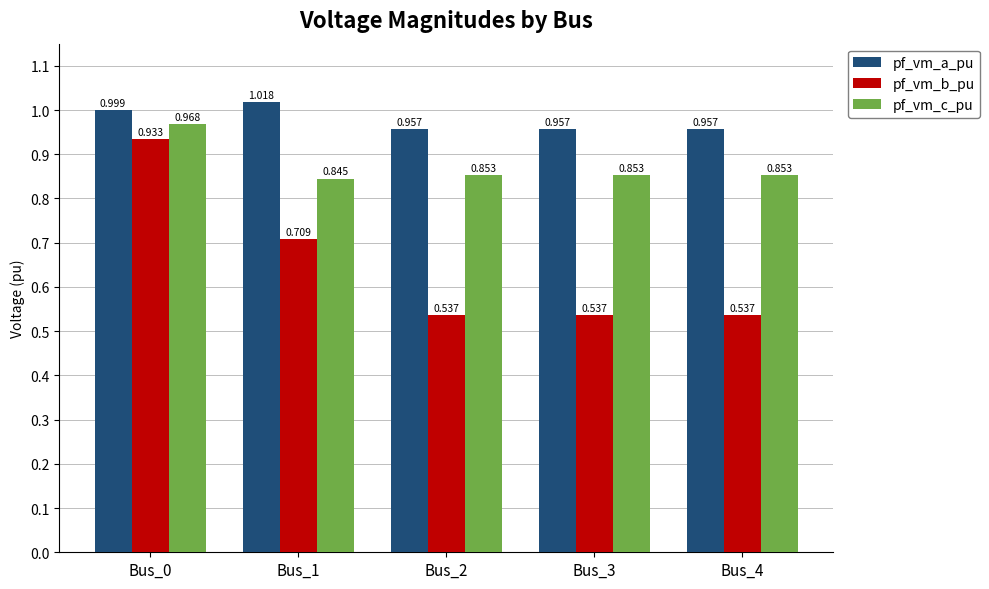

What is the sum of all pf_vm_a_pu values?

4.9